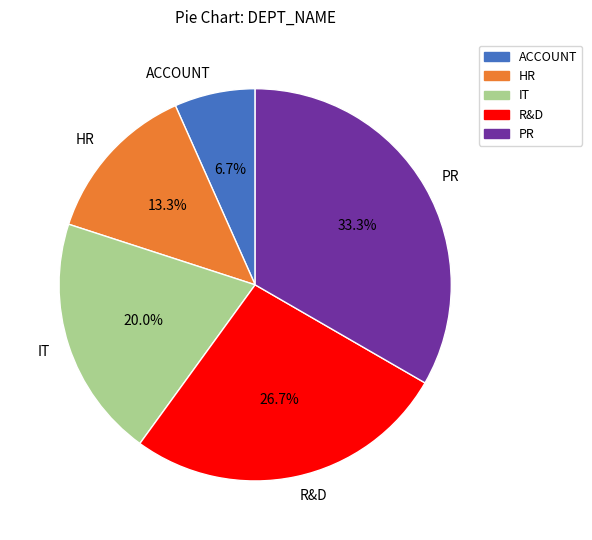

To the nearest percent, what portion does ACCOUNT represent?

7%